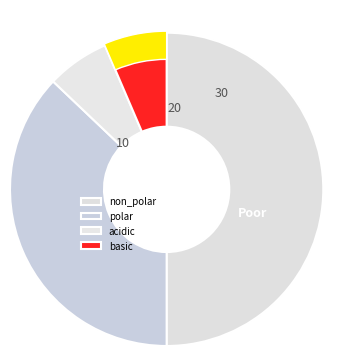

To the nearest percent, what is the difference between the basic and non_polar slice percentages?

44%